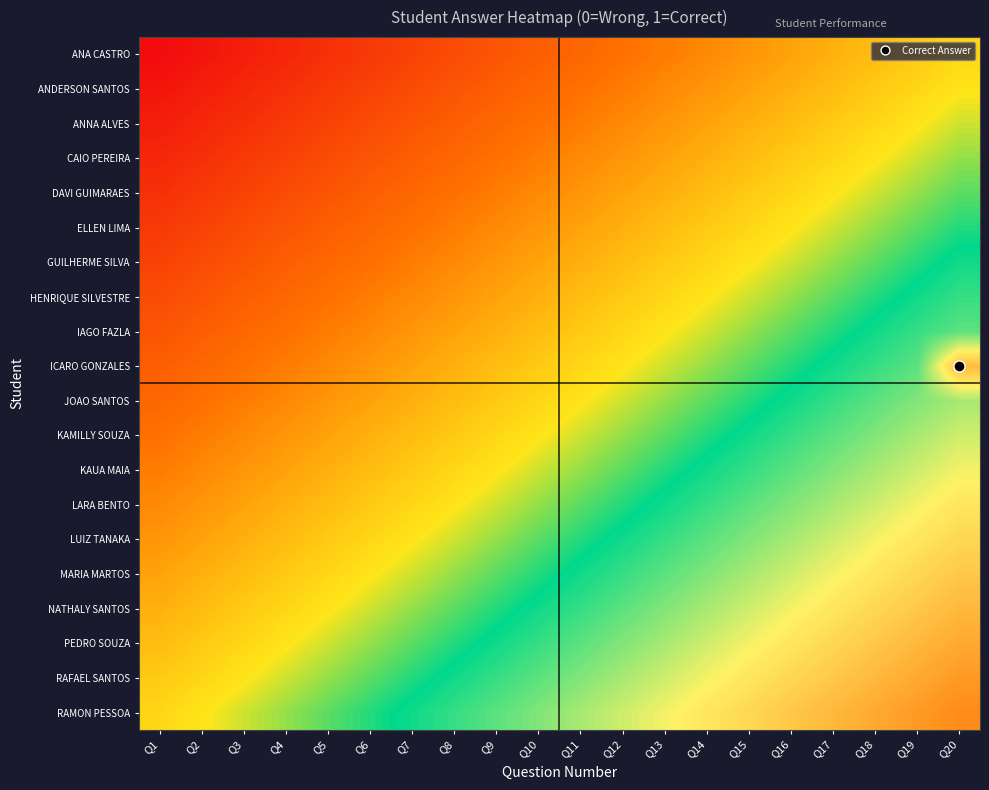

At which category is the sum across all series the highest?

Q20